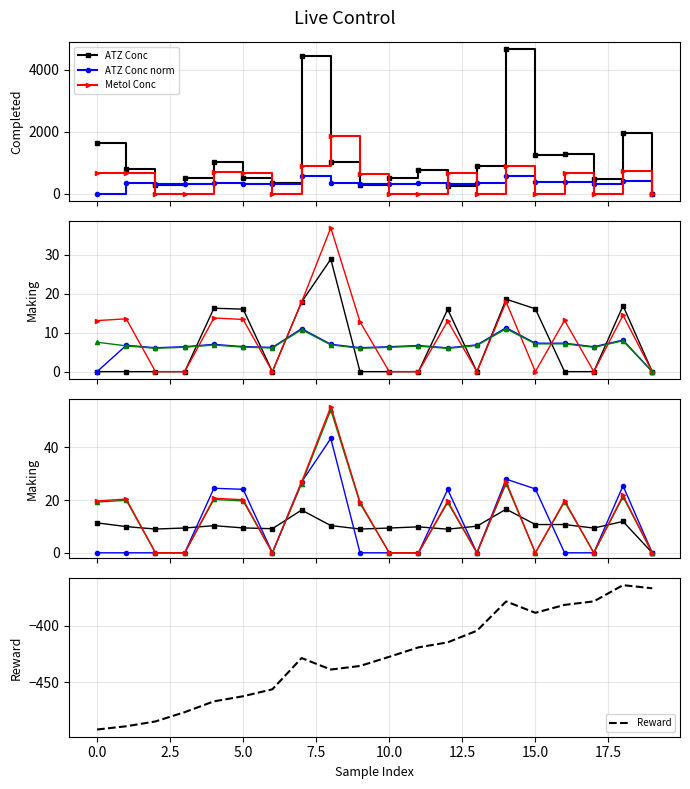

Does the chart have visible grid lines?

Yes